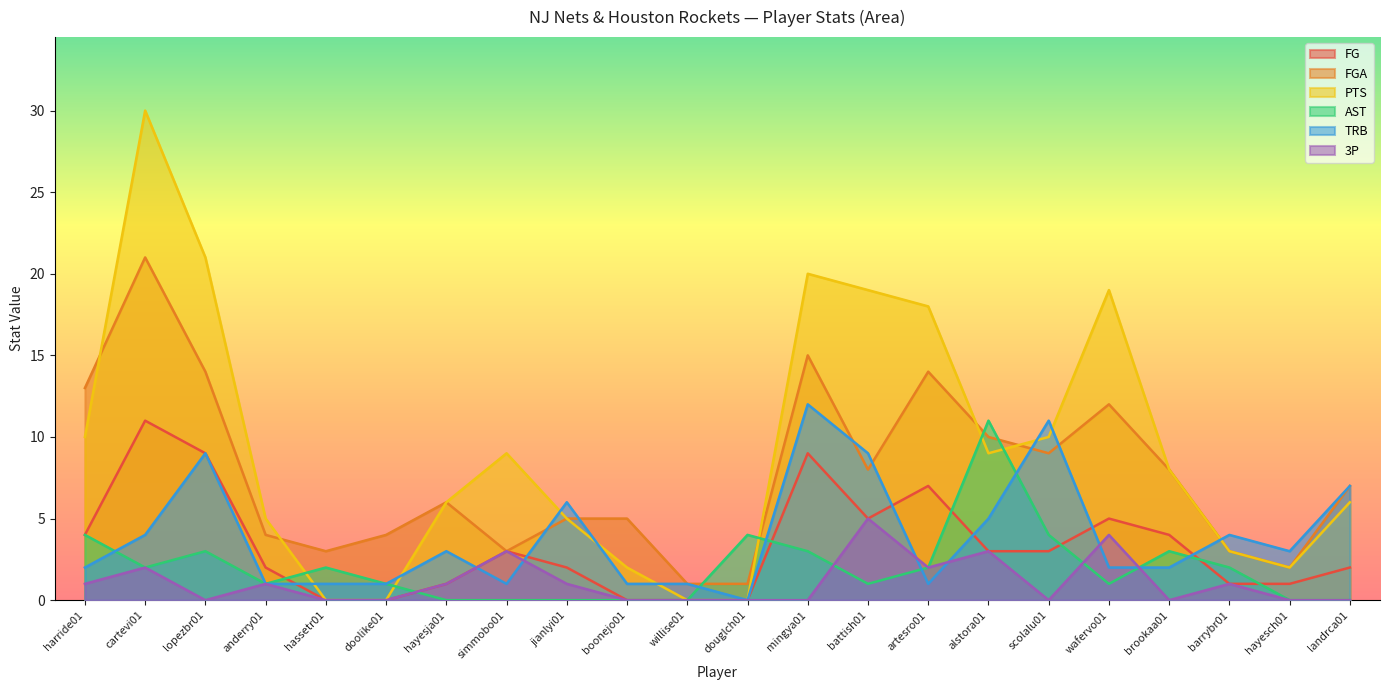

True or false: TRB has a value of 0 at douglch01.

True